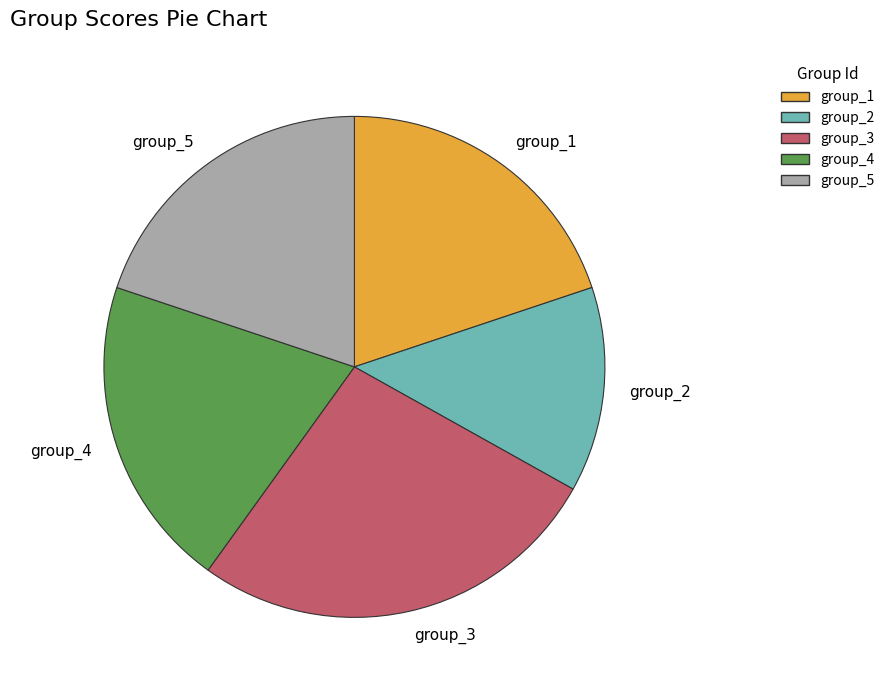

Count the number of slices in the pie.

5